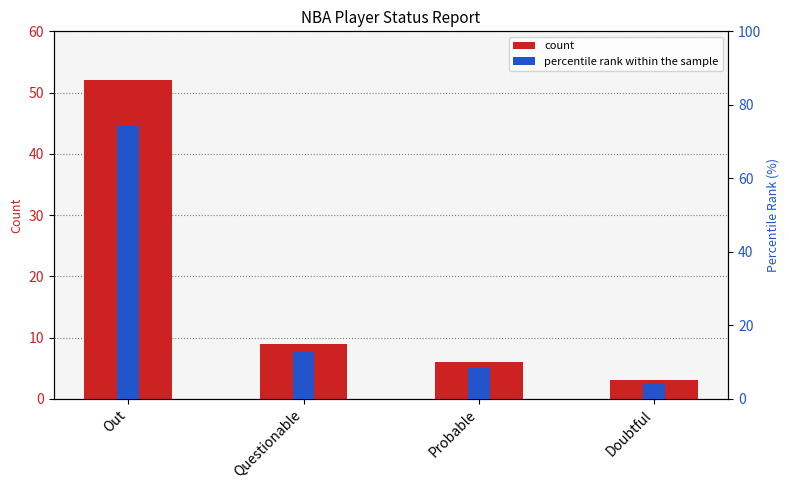

How many bars are there in total?

8